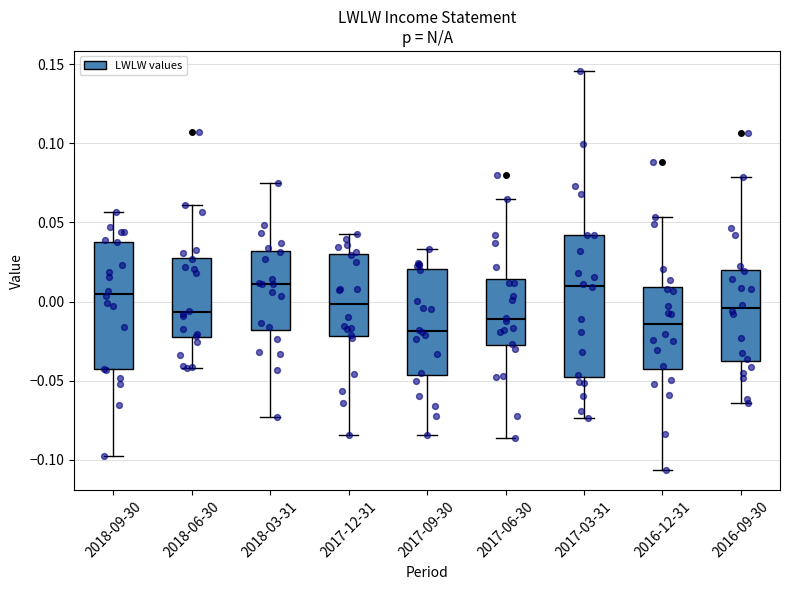

Reading left to right, read every box against the y-axis: the position of its median line, the range the box covers, and the ends of its whiskers. The values are not printed on the chart, so give them approximately, as read against the axis.

2018-09-30: median 0.005, box -0.045 to 0.040, whiskers -0.100 to 0.055
2018-06-30: median -0.005, box -0.020 to 0.030, whiskers -0.040 to 0.060
2018-03-31: median 0.010, box -0.020 to 0.030, whiskers -0.075 to 0.075
2017-12-31: median 0.000, box -0.020 to 0.030, whiskers -0.085 to 0.045
2017-09-30: median -0.020, box -0.045 to 0.020, whiskers -0.085 to 0.035
2017-06-30: median -0.010, box -0.025 to 0.015, whiskers -0.085 to 0.065
2017-03-31: median 0.010, box -0.045 to 0.040, whiskers -0.075 to 0.145
2016-12-31: median -0.015, box -0.045 to 0.010, whiskers -0.105 to 0.055
2016-09-30: median -0.005, box -0.035 to 0.020, whiskers -0.065 to 0.080